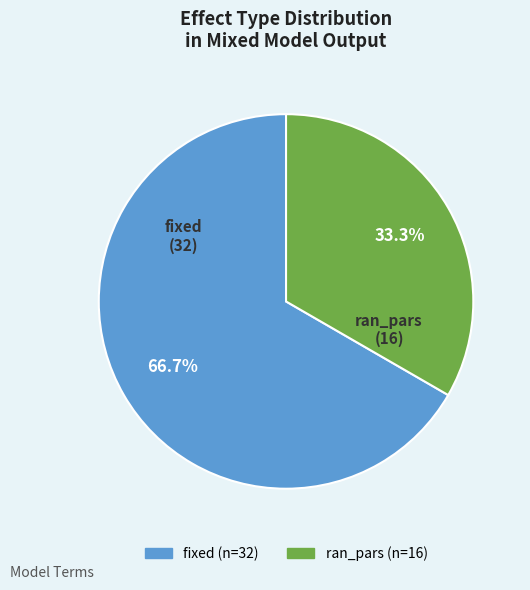

What portion of the pie excludes ran_pars?

66.7%